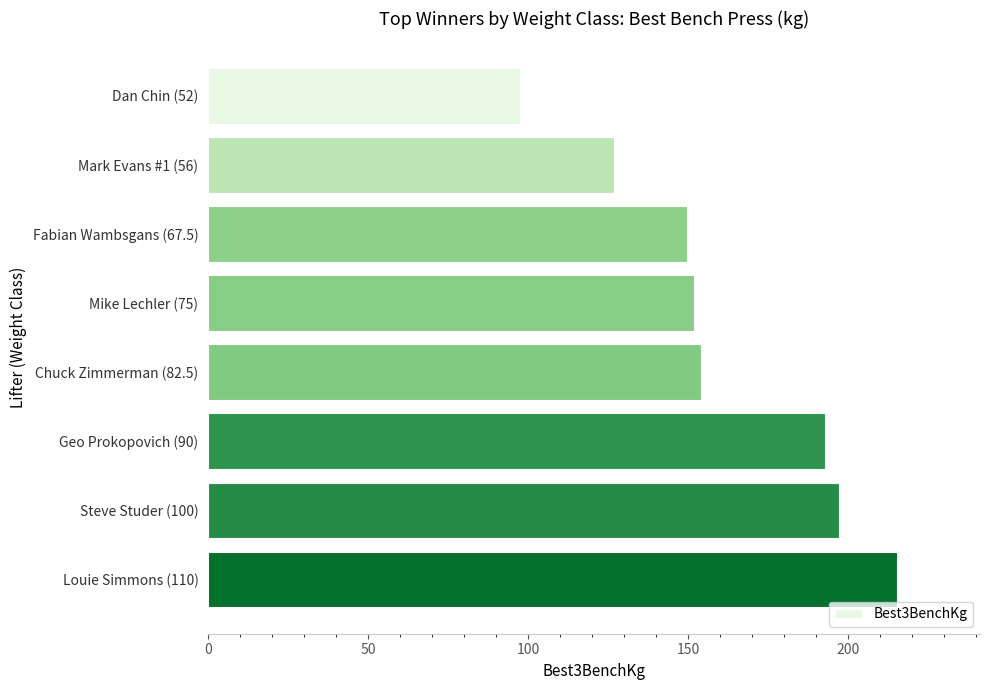

Which category has the highest value across all series?

Louie Simmons (110)